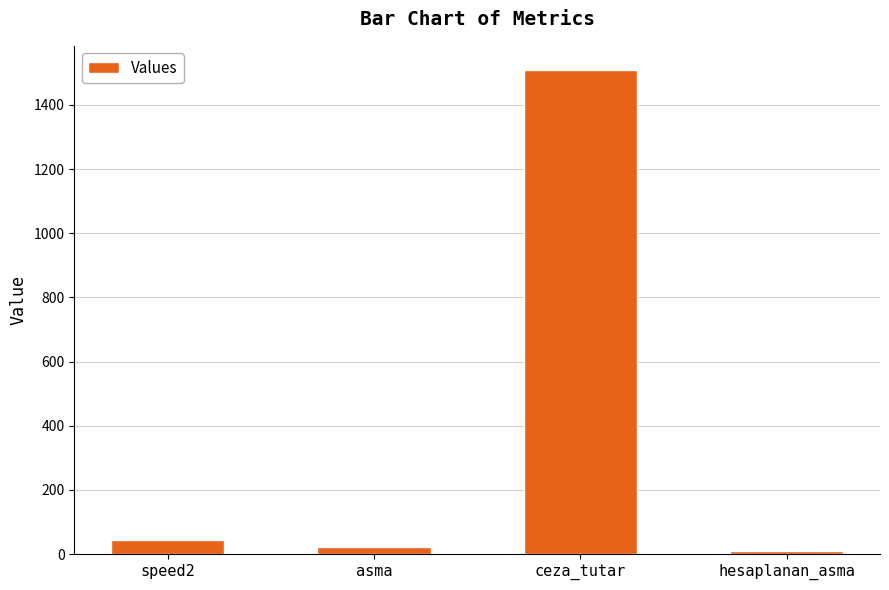

Does the chart contain any negative values?

No